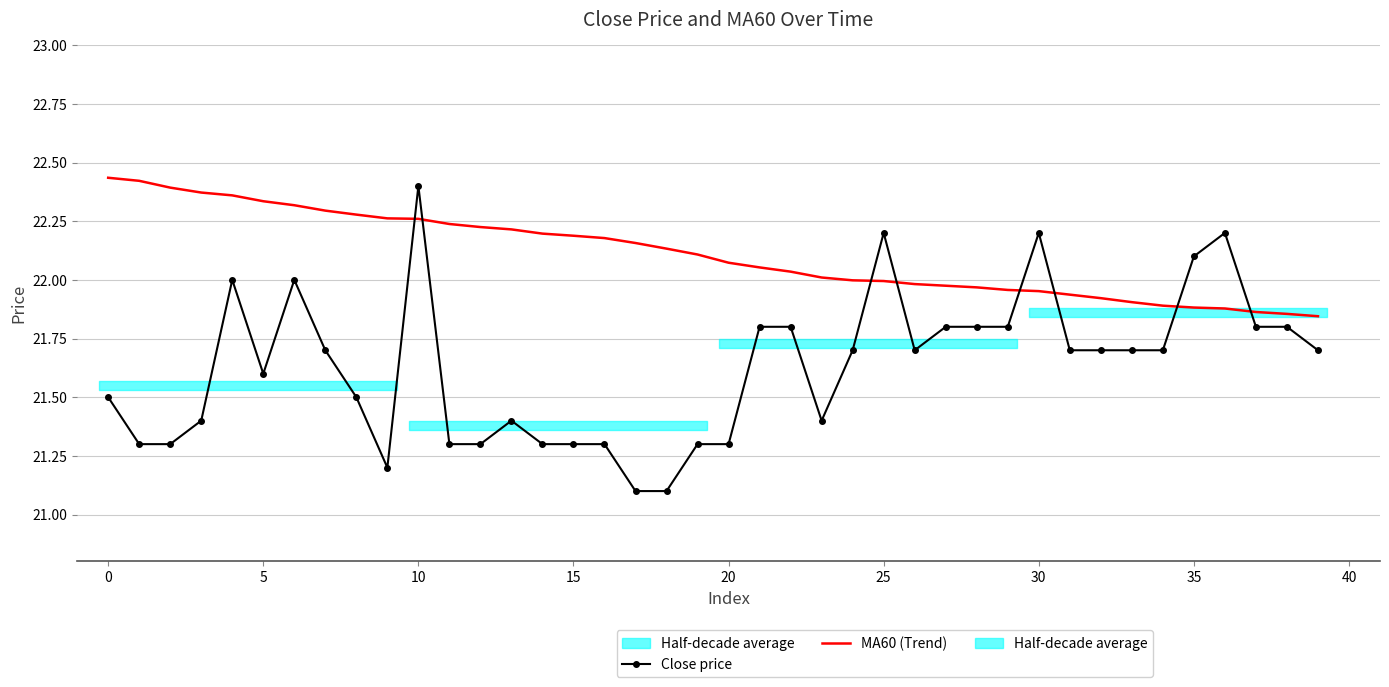

How many categories are shown in the chart?

40